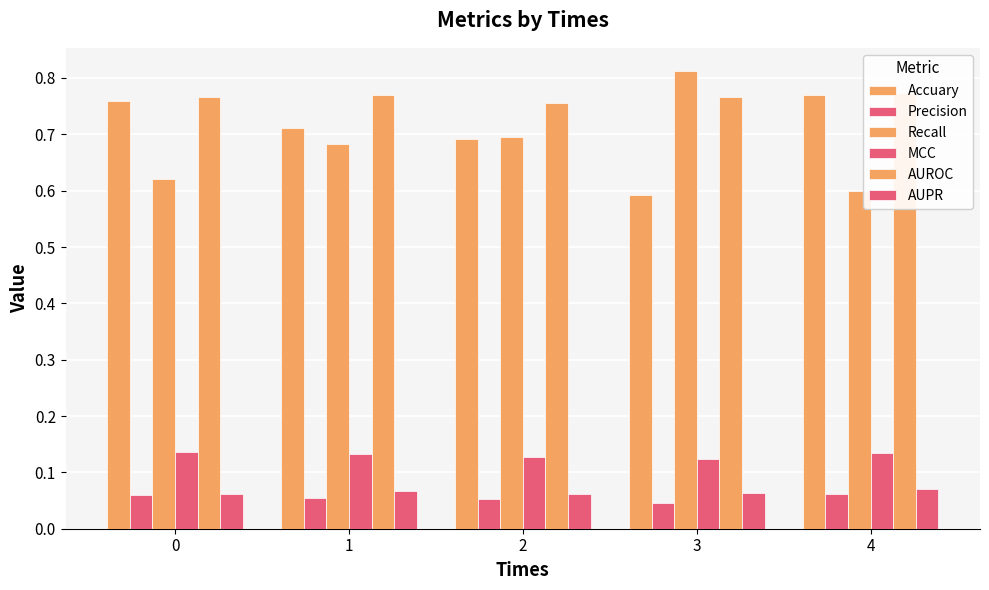

Reading left to right, what are all the values shown in this chart?

Accuary: 0=0.8	1=0.7	2=0.7	3=0.6	4=0.8
Precision: 0=0.1	1=0.1	2=0.1	3=0.0	4=0.1
Recall: 0=0.6	1=0.7	2=0.7	3=0.8	4=0.6
MCC: 0=0.1	1=0.1	2=0.1	3=0.1	4=0.1
AUROC: 0=0.8	1=0.8	2=0.8	3=0.8	4=0.8
AUPR: 0=0.1	1=0.1	2=0.1	3=0.1	4=0.1